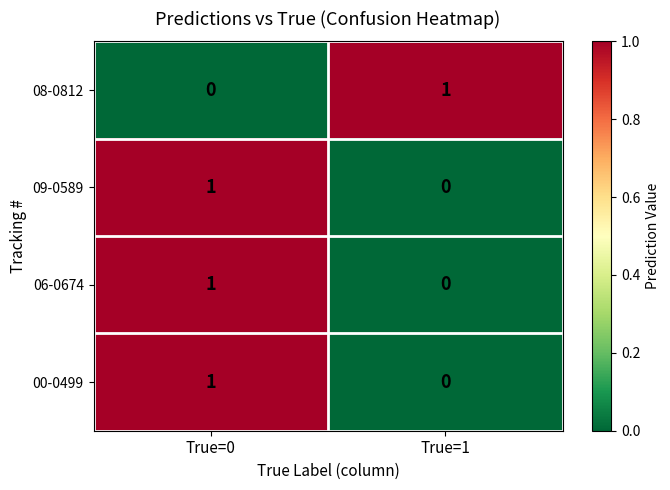

At which category is the sum across all series the highest?

True=0